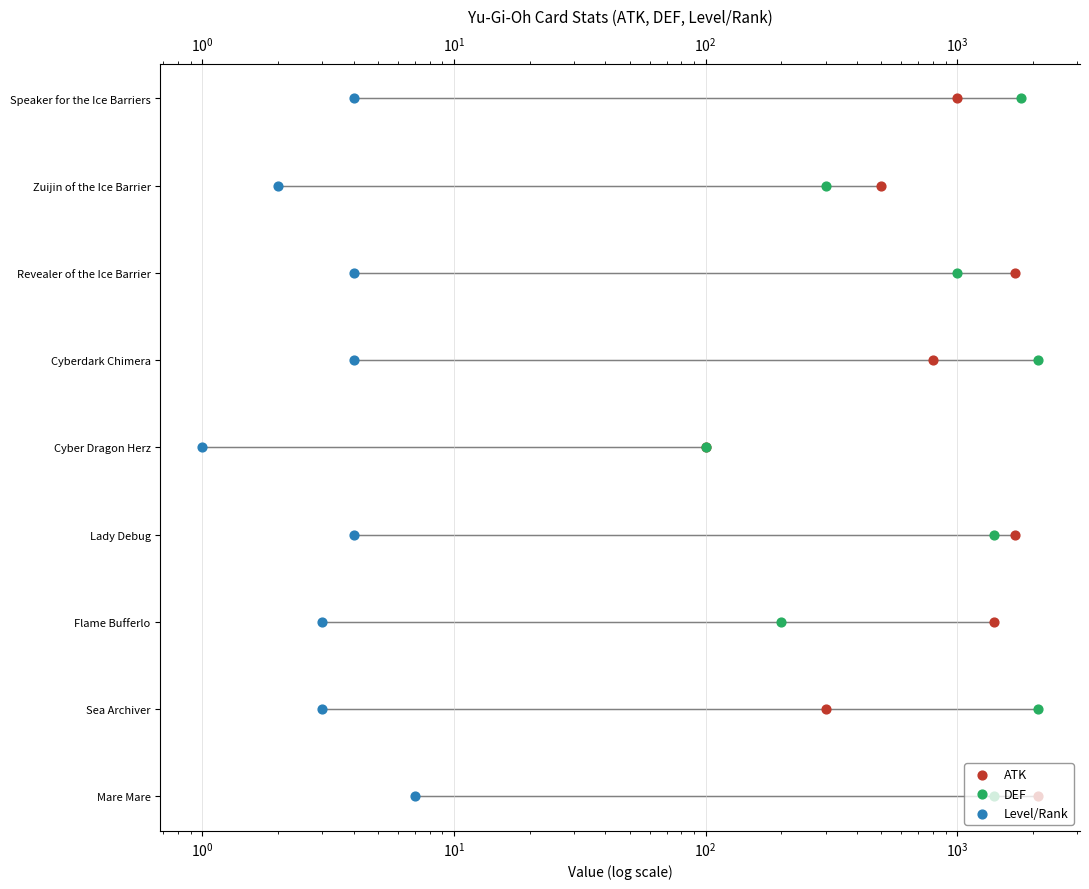

Which series reaches the maximum Y coordinate?

ATK